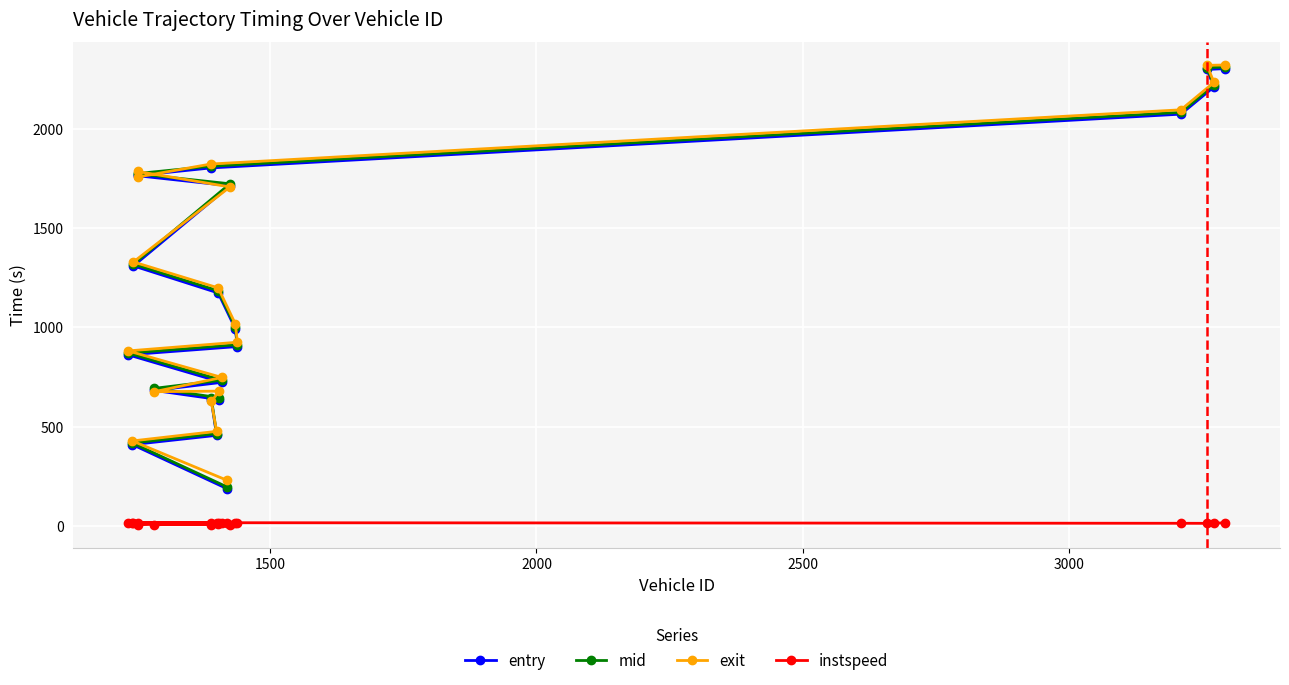

At how many categories does at least one series exceed 1572?

8